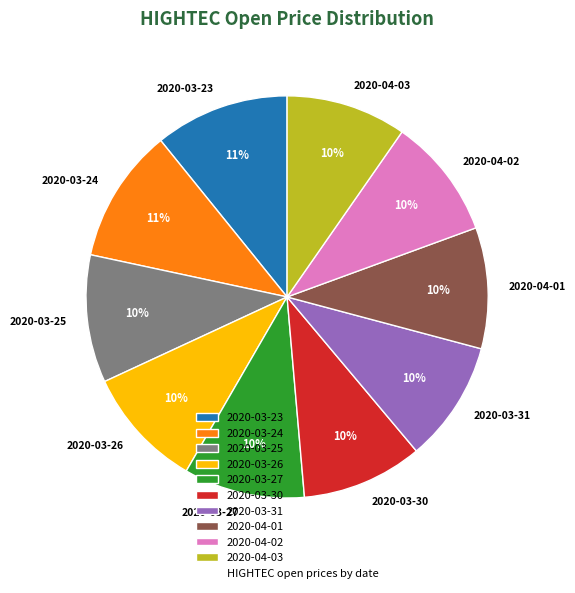

Does 2020-04-02 account for over 50% of the chart?

No